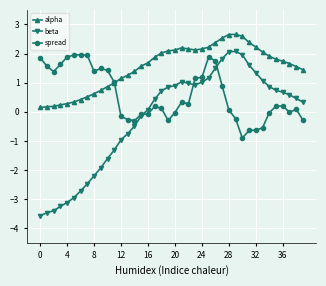

How many data points in beta are above 0?

24